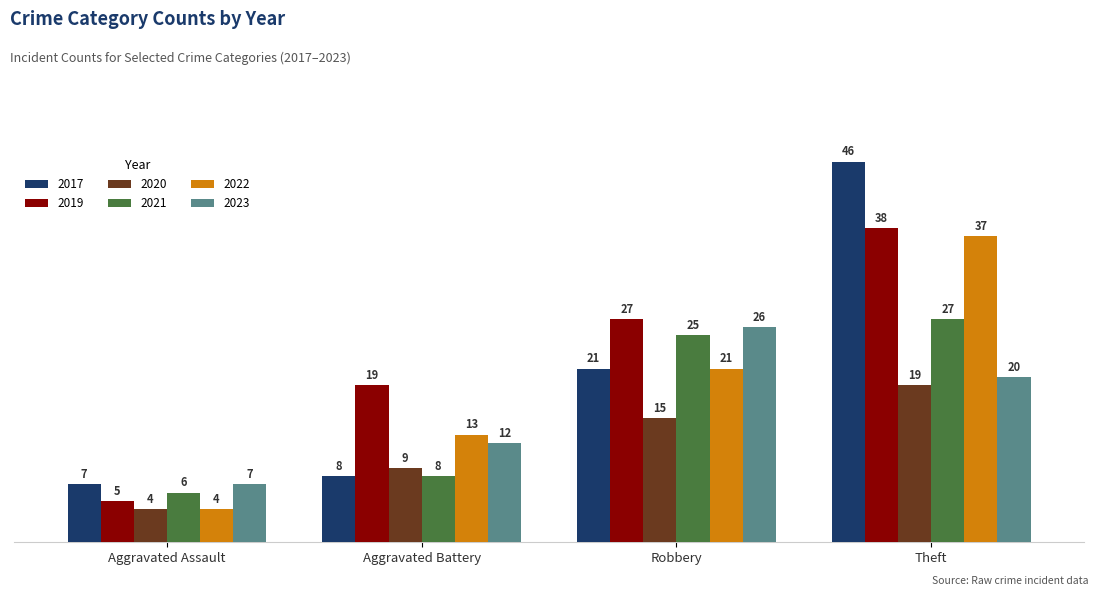

What position from the left is Aggravated Assault?

1